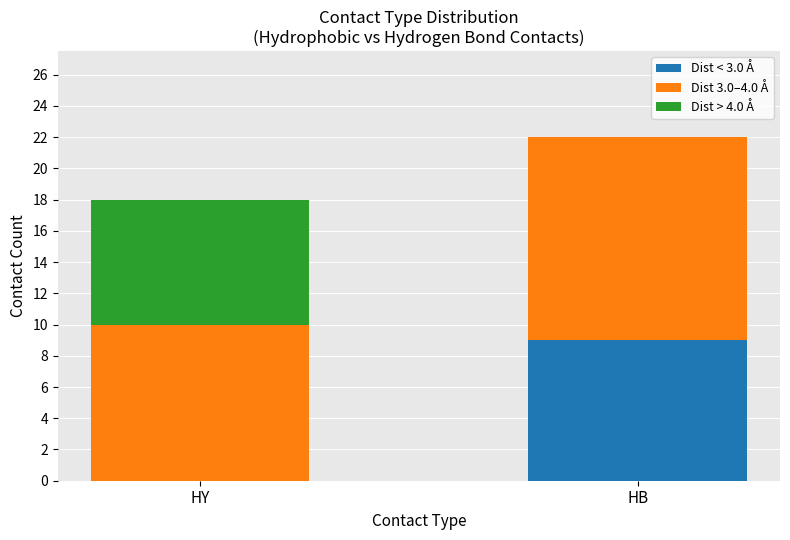

At which category is the sum across all series the highest?

HB